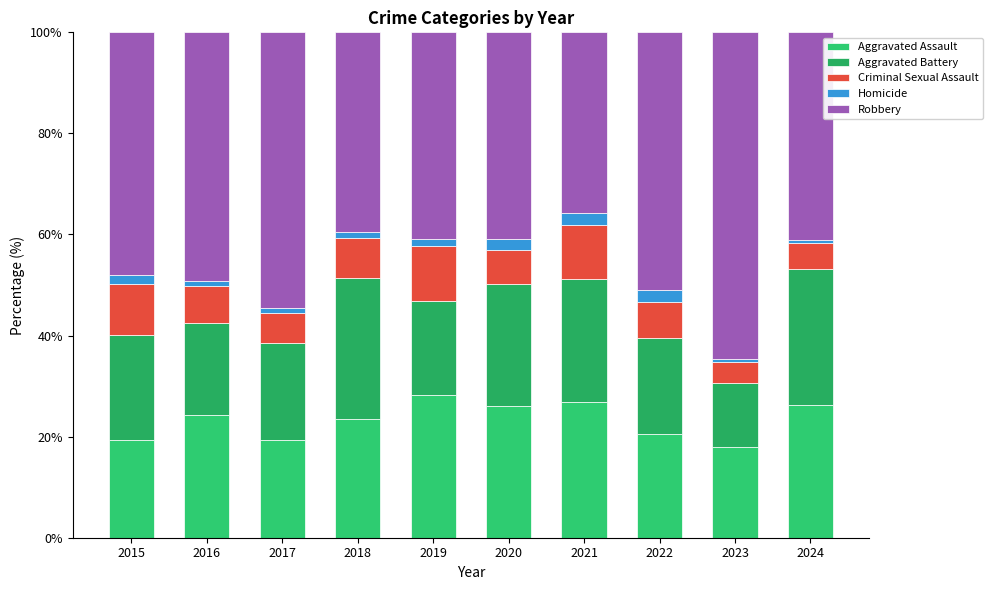

How many values in the Aggravated Assault series exceed 24?

5